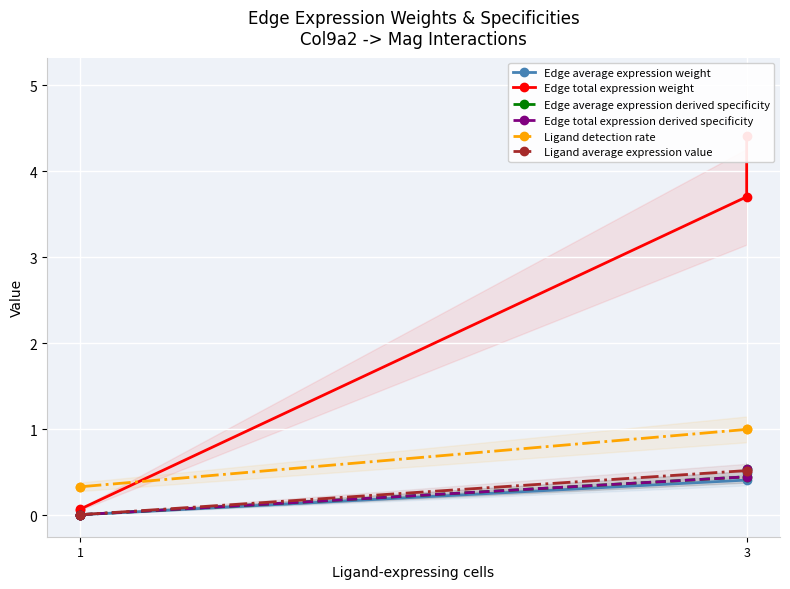

Between 2 and 3, which series saw the biggest shift?

Edge total expression weight